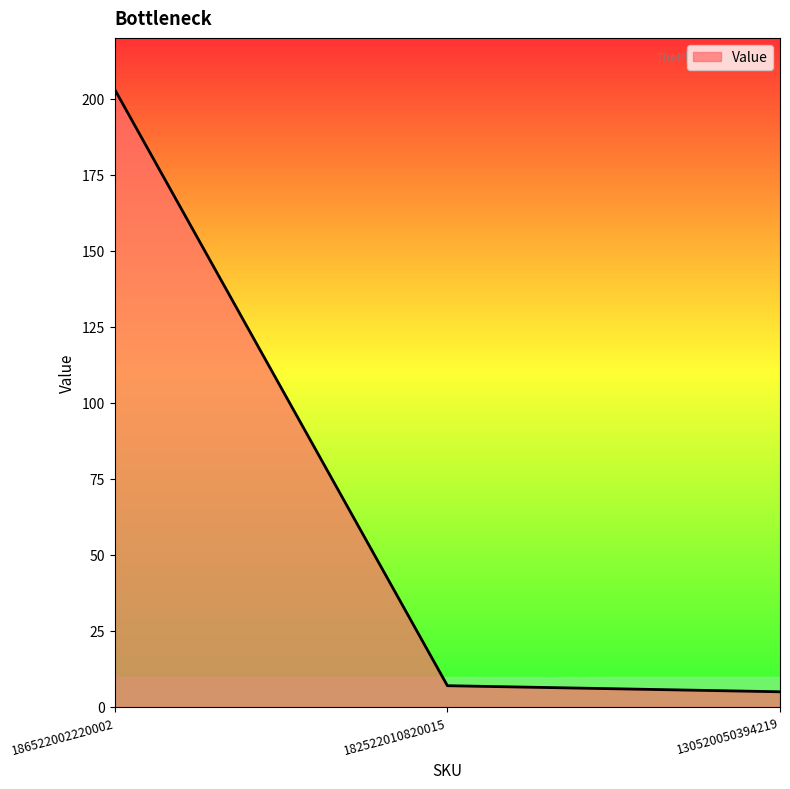

Reading left to right, extract all data points from this chart.

203	7	5